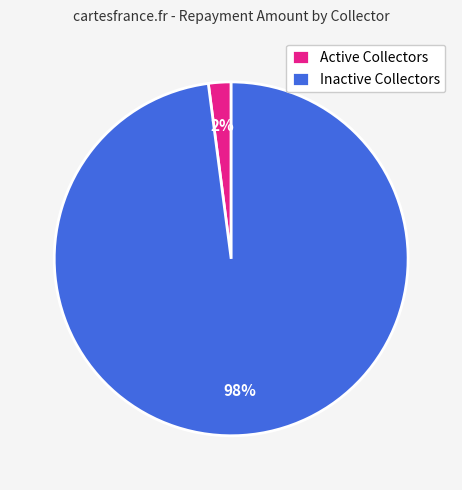

Which has a higher value, Inactive Collectors or Active Collectors?

Inactive Collectors